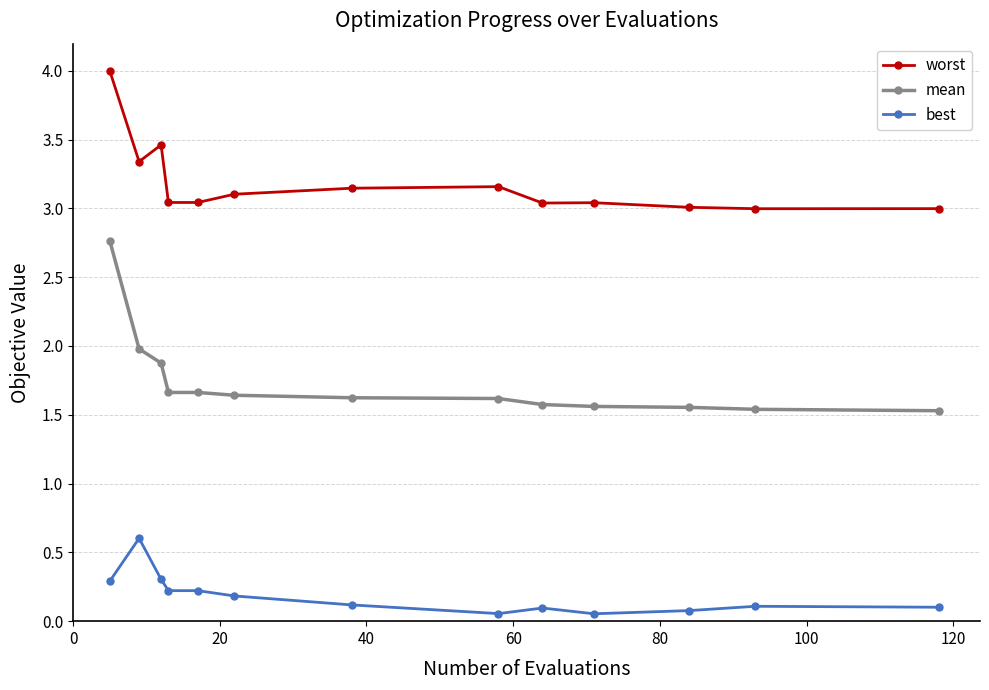

List the series in order of their overall mean, lowest first.

best, mean, worst